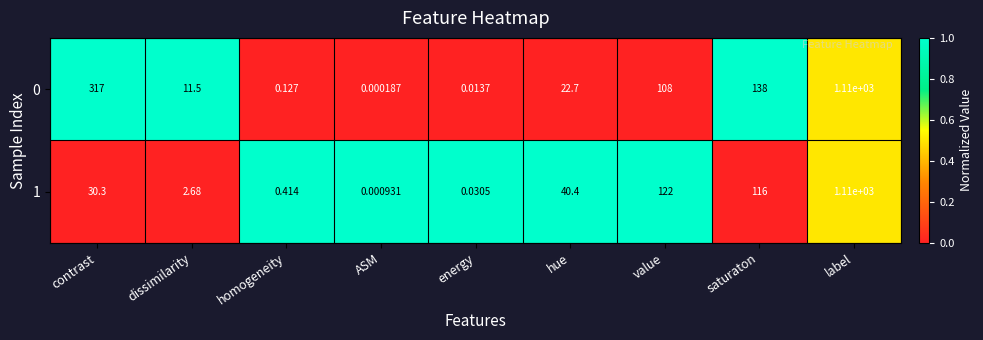

At which category is the sum across all series the highest?

label